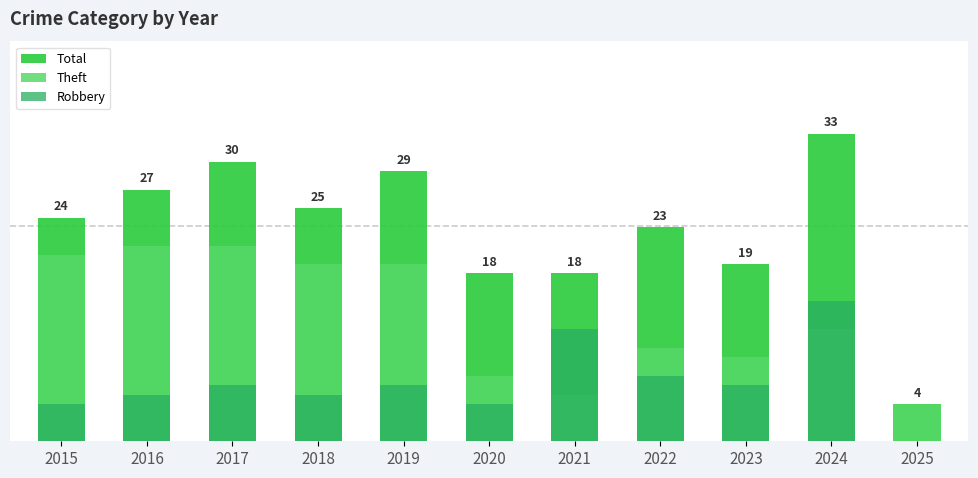

How many data points does each series have?

11